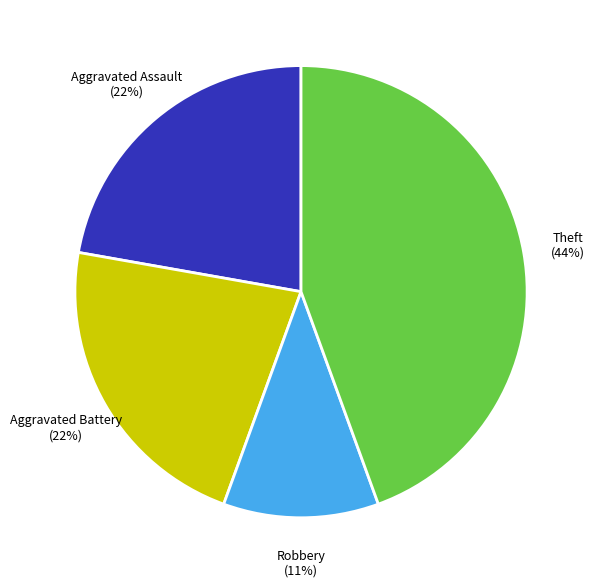

To the nearest percent, what is the difference between the largest and smallest slice percentages?

33%